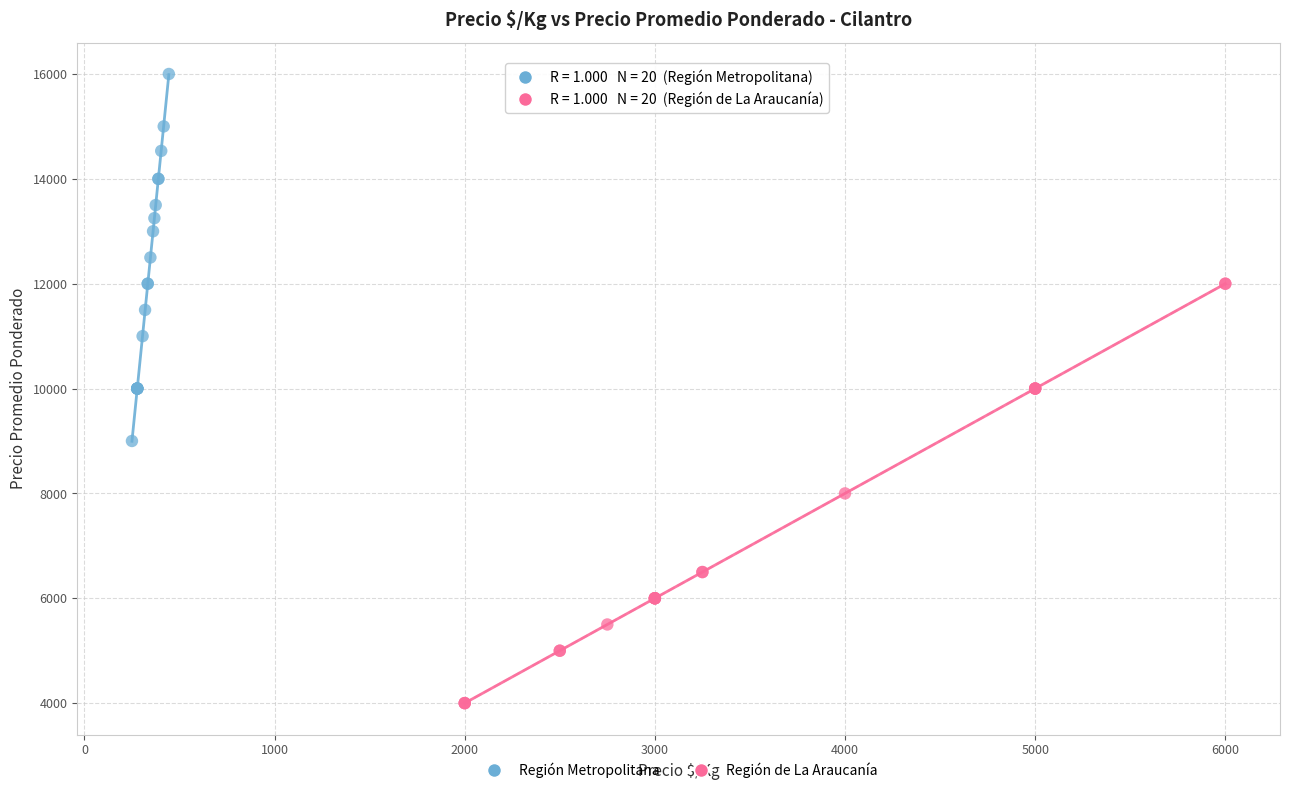

Which series contains the highest Y value?

Región Metropolitana